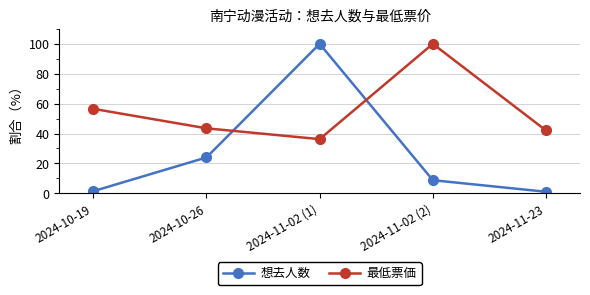

At which category is the sum across all series the highest?

2024-11-02 (1)